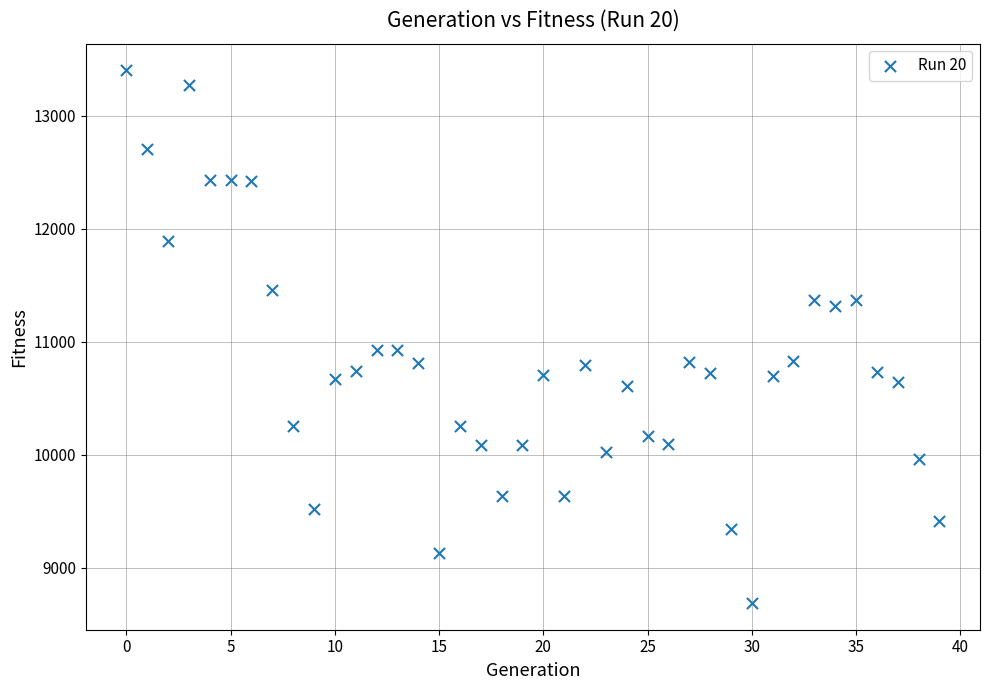

What is the range of Y values (max minus min)?

4716